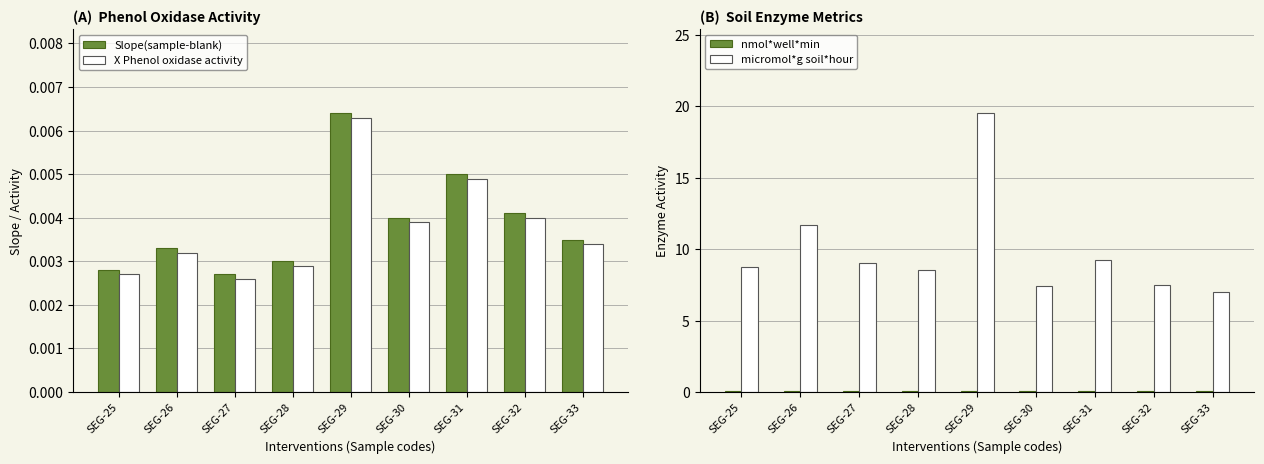

At how many categories does at least one series exceed 13?

1